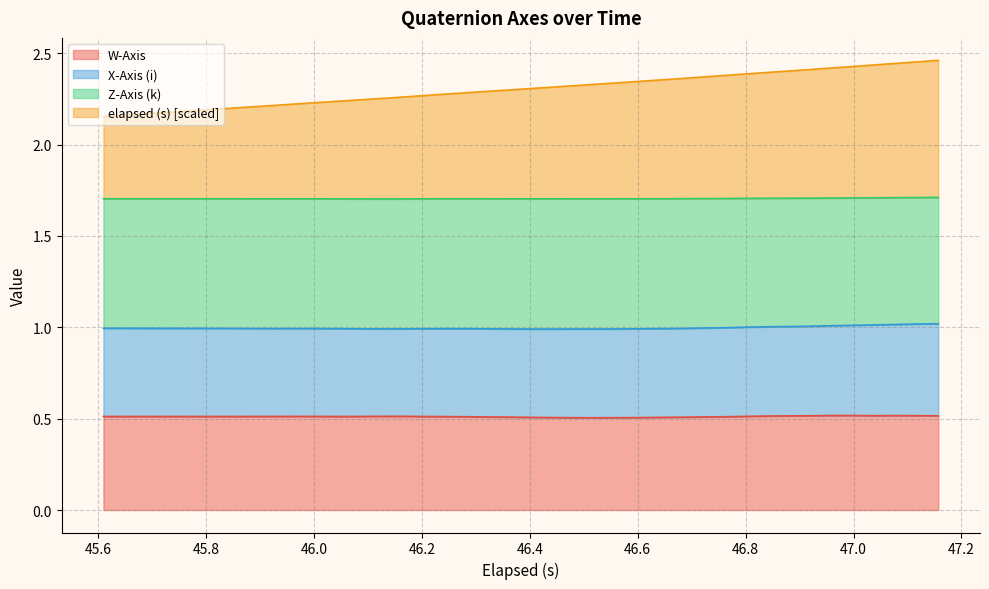

Does the chart display data point markers on the line(s)?

No